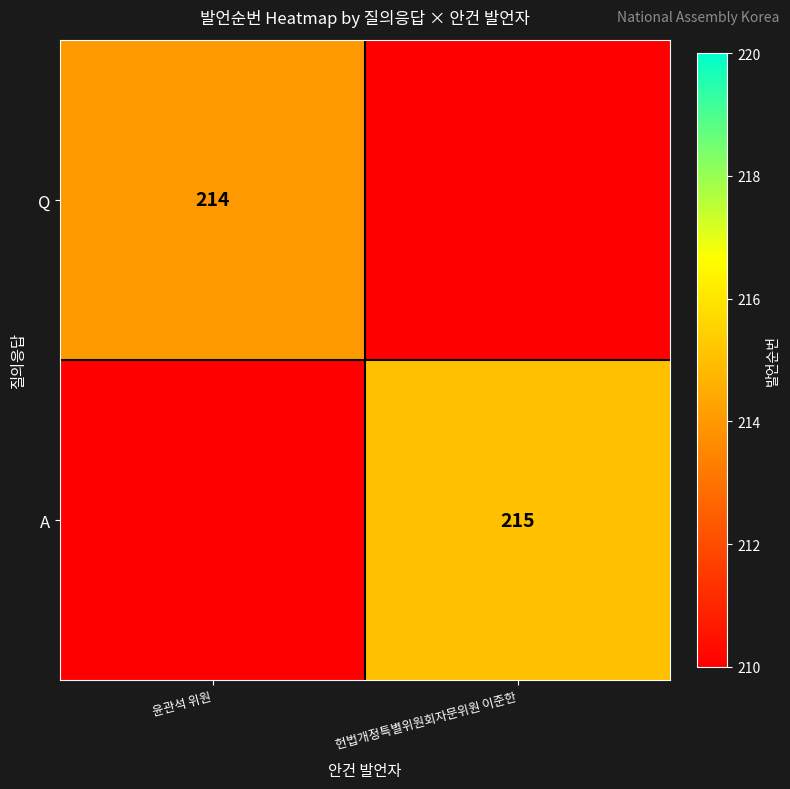

The value of A at 헌법개정특별위원회자문위원 이준한 is 347. True or false?

False